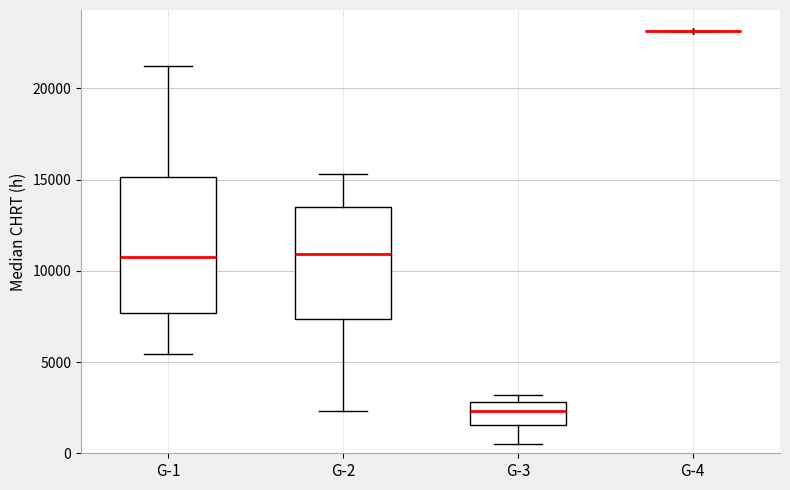

Where does the median line of the box for G-1 sit on the y-axis? The values are not printed on the chart, so give them approximately, as read against the axis.

11000